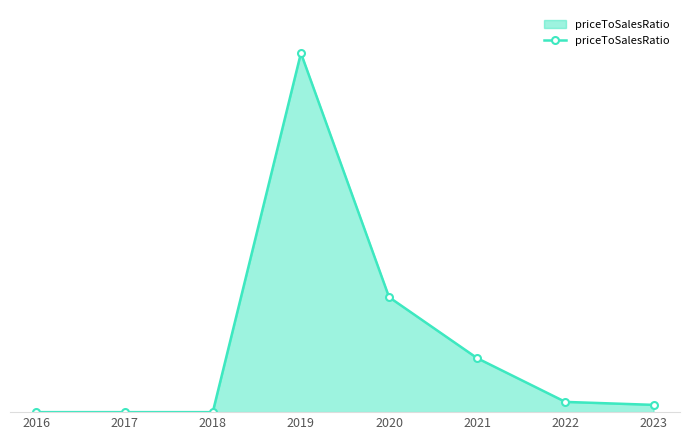

What is the value of the 6th point from the left?

110.1